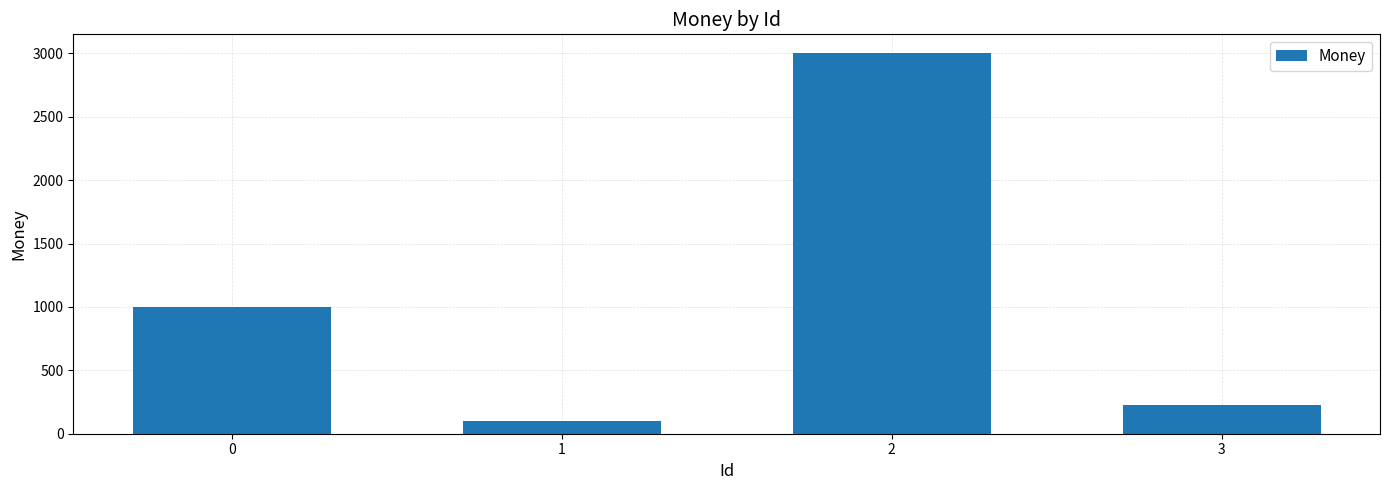

Reading left to right, extract all data points from this chart.

1000	100	3000	230